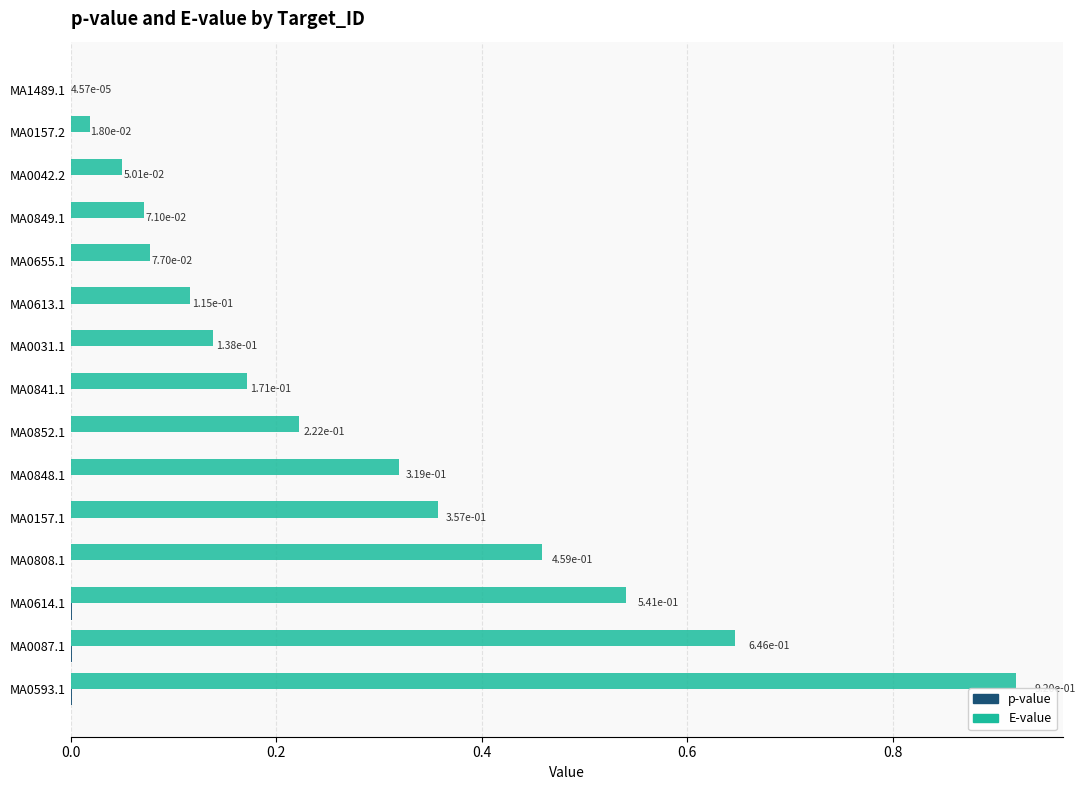

The value of E-value at MA0593.1 is 1.6. True or false?

False